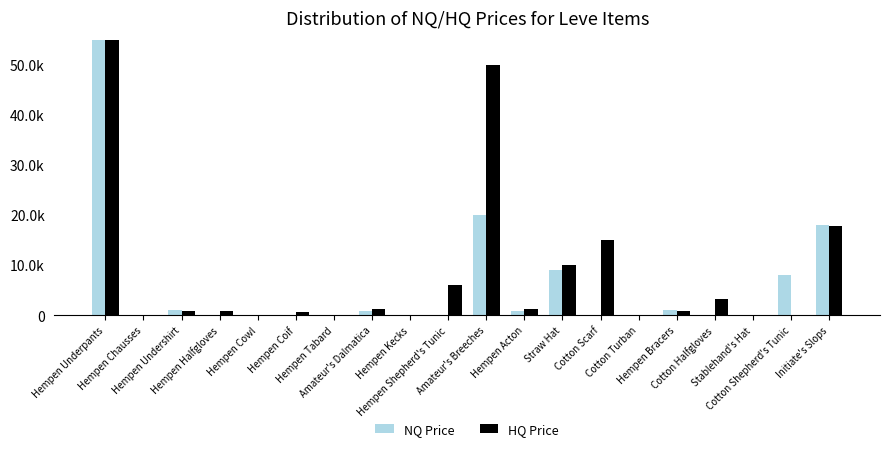

Which has a higher value, Initiate's Slops or Cotton Turban?

Initiate's Slops